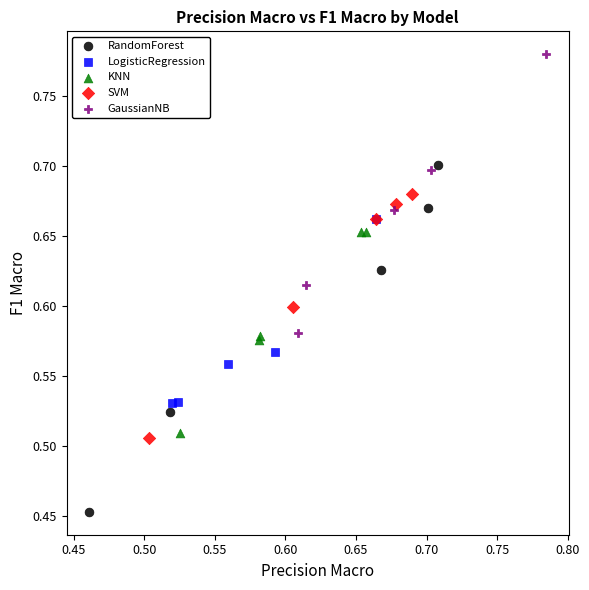

What are all the series names shown in the legend?

RandomForest, LogisticRegression, KNN, SVM, GaussianNB